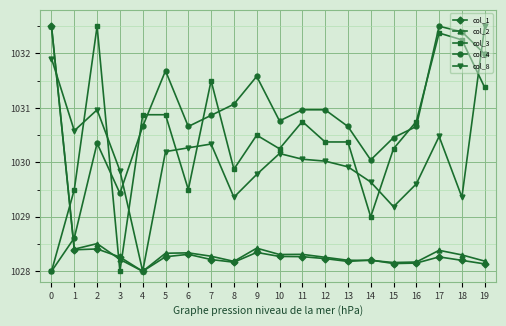

What is the lowest value of the col_3 series?

1028.0